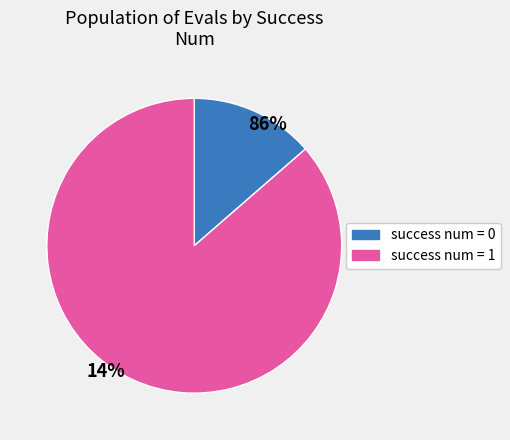

Is it true that 1 is 94% of the pie?

False